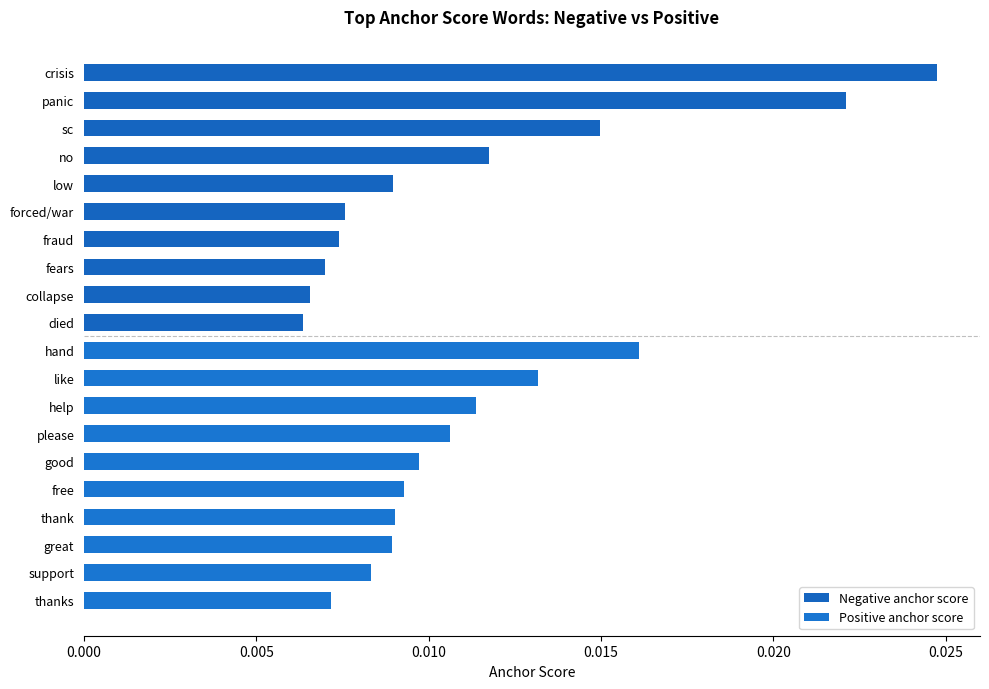

Which series has the largest total across all categories?

Negative anchor score